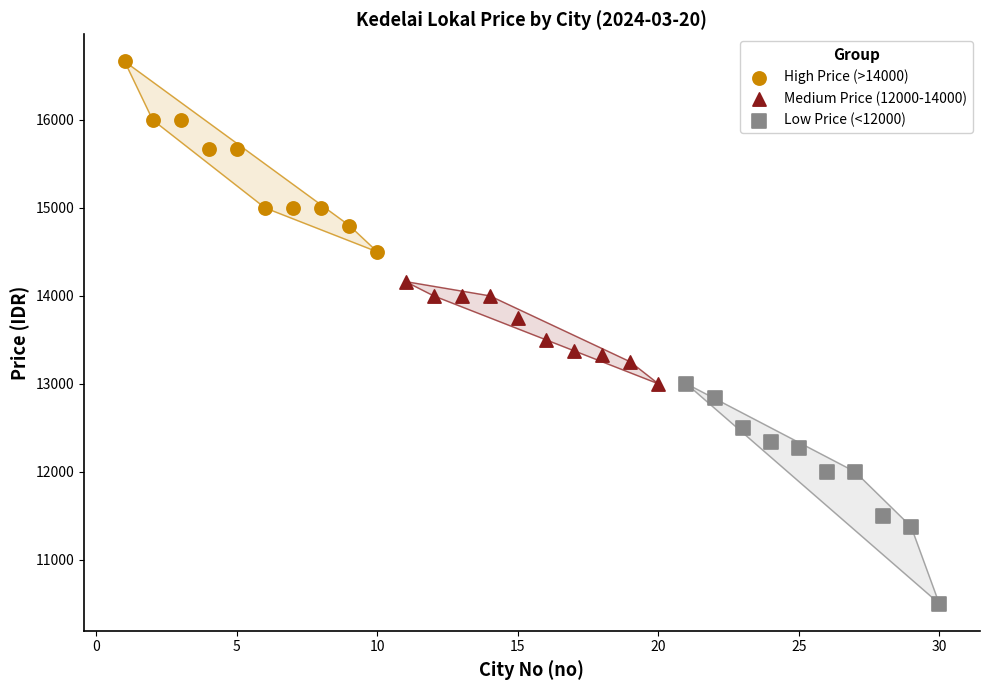

What are all the series names shown in the legend?

High Price (>14000), Medium Price (12000-14000), Low Price (<12000)